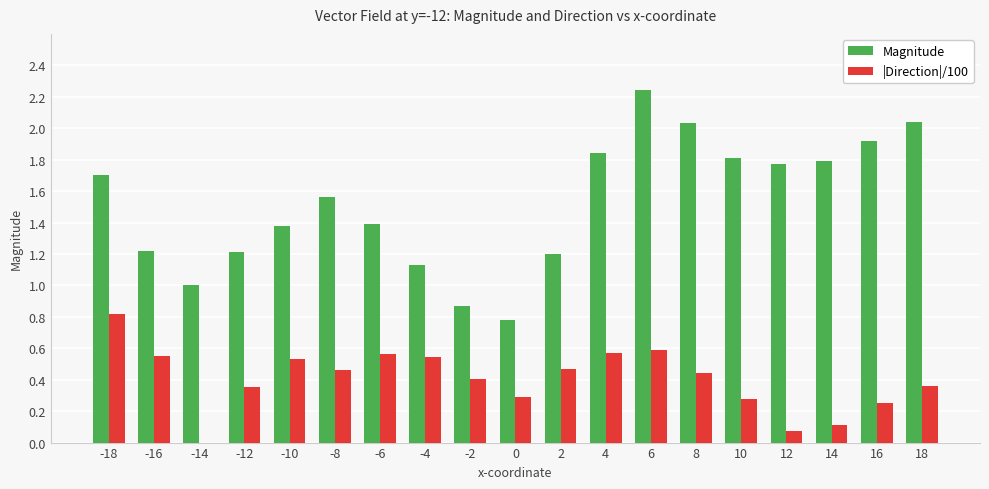

What is the sum of the Magnitude values at 14 and -18?

3.5